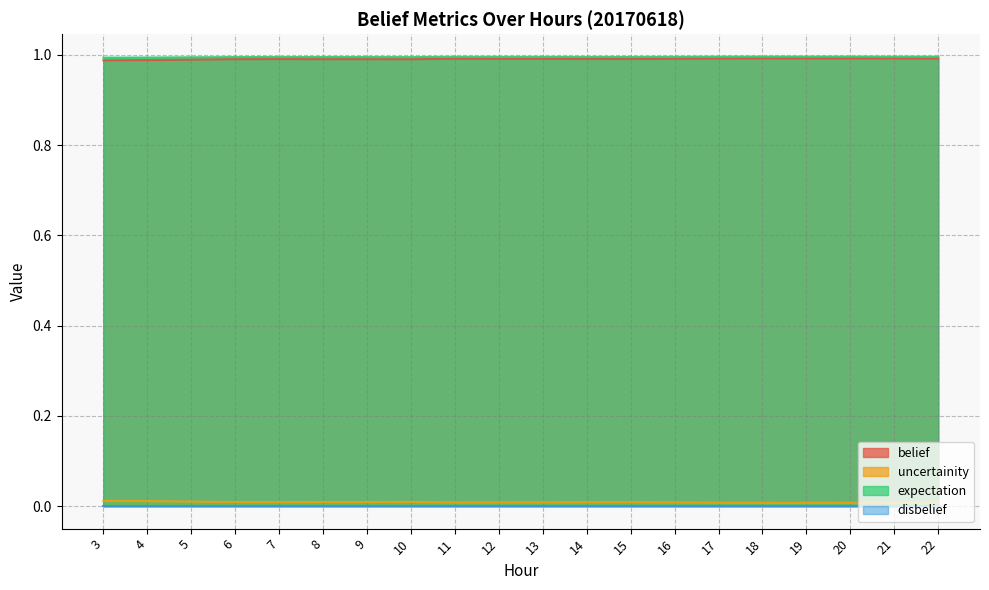

Which has a higher value, 19 or 3?

19